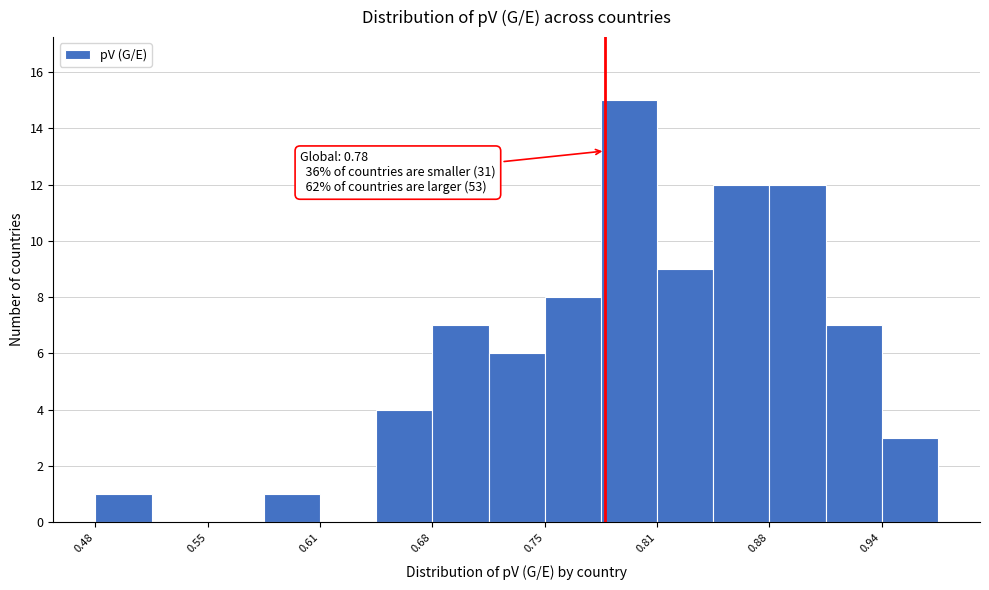

Around what value on the x-axis is the tallest bar? Give the approximate position of its centre, as read against the axis.

0.79